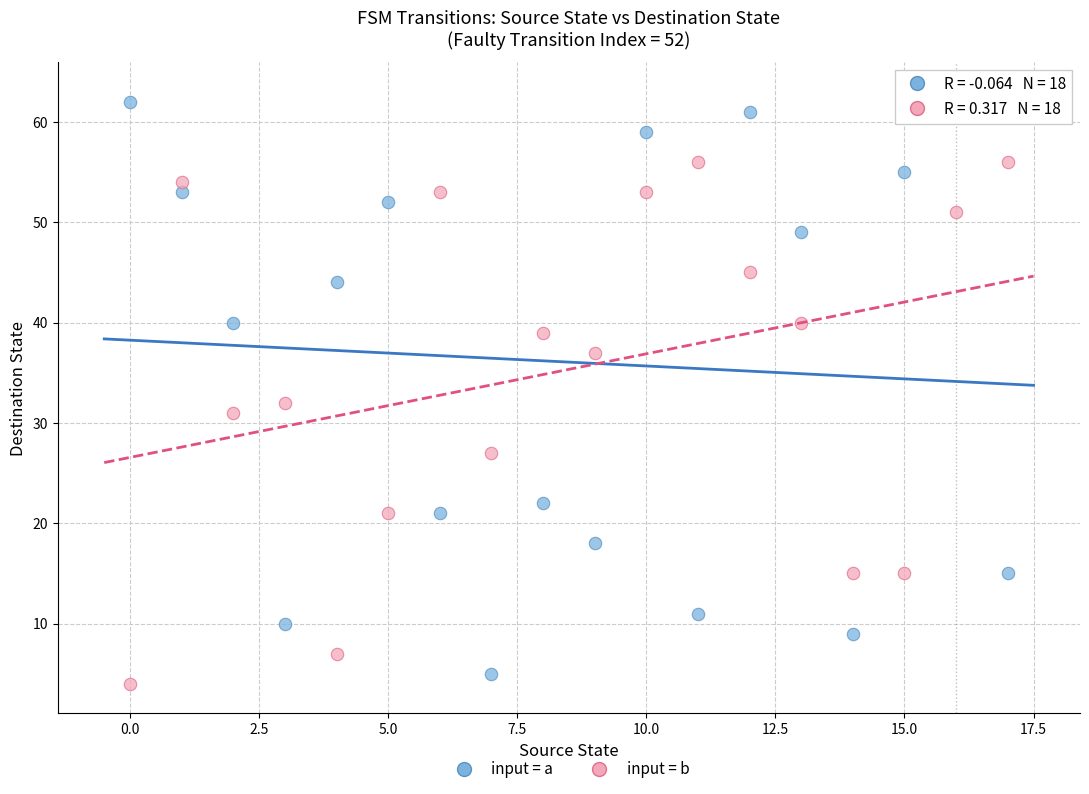

Which series has the widest spread of Y values?

input = a